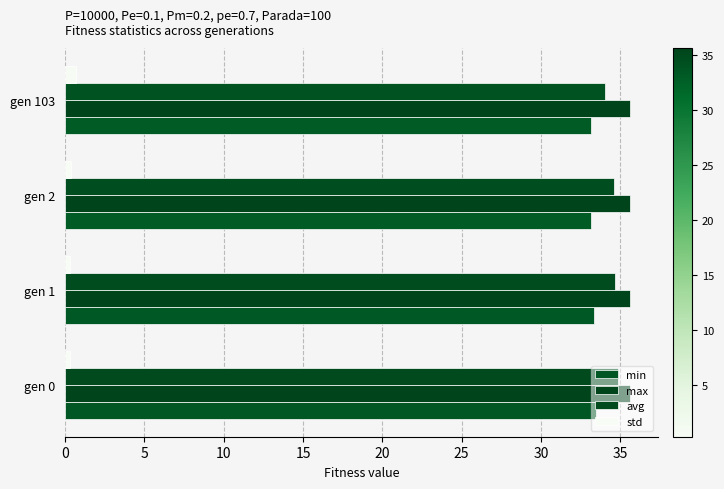

What is the value of the avg bar at the 4th from the left?

34.0